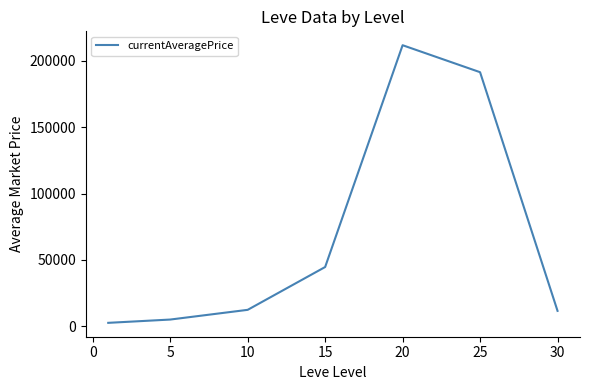

Does the chart display data point markers on the line(s)?

No